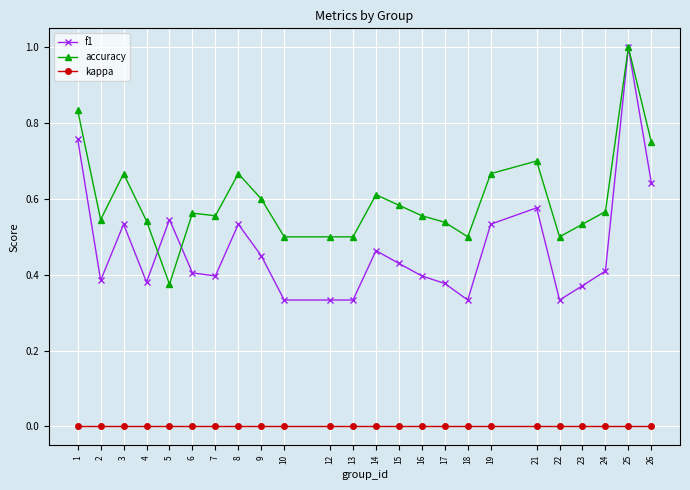

What are all the series names shown in the legend?

f1, accuracy, kappa